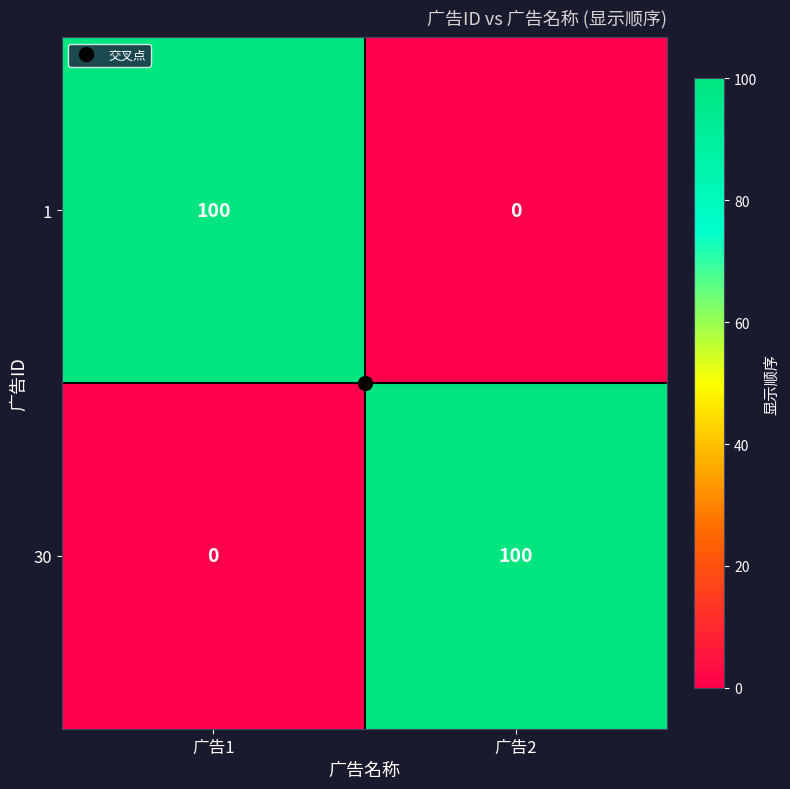

Is it true that 1 equals 100 at 广告1?

True